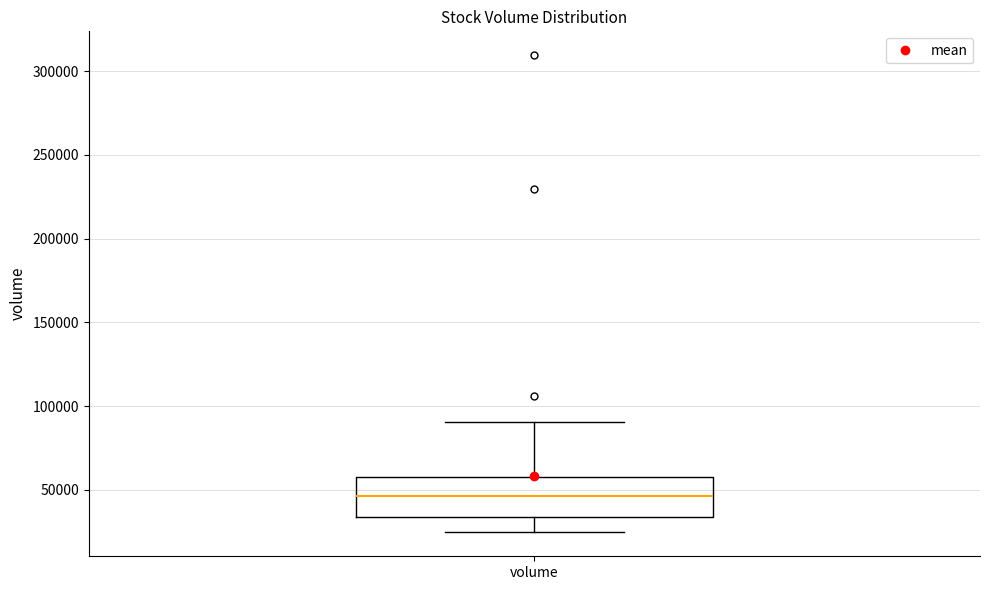

Read this box plot against the y-axis: the position of the median line, the range covered by the box, and the ends of both whiskers. The values are not printed on the chart, so give them approximately, as read against the axis.

median 45000, box 35000 to 55000, whiskers 25000 to 90000